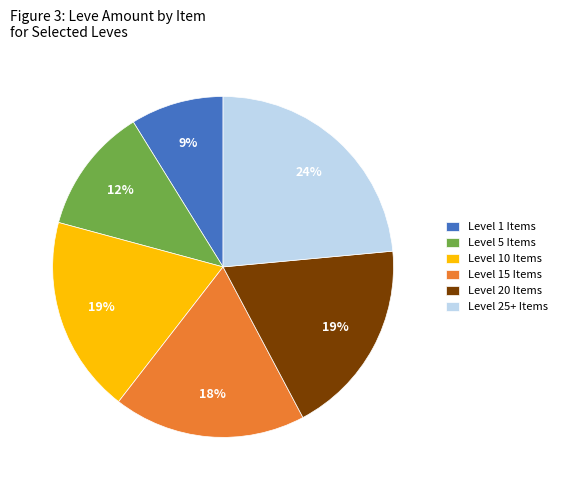

To the nearest percent, what is the average slice percentage?

17%